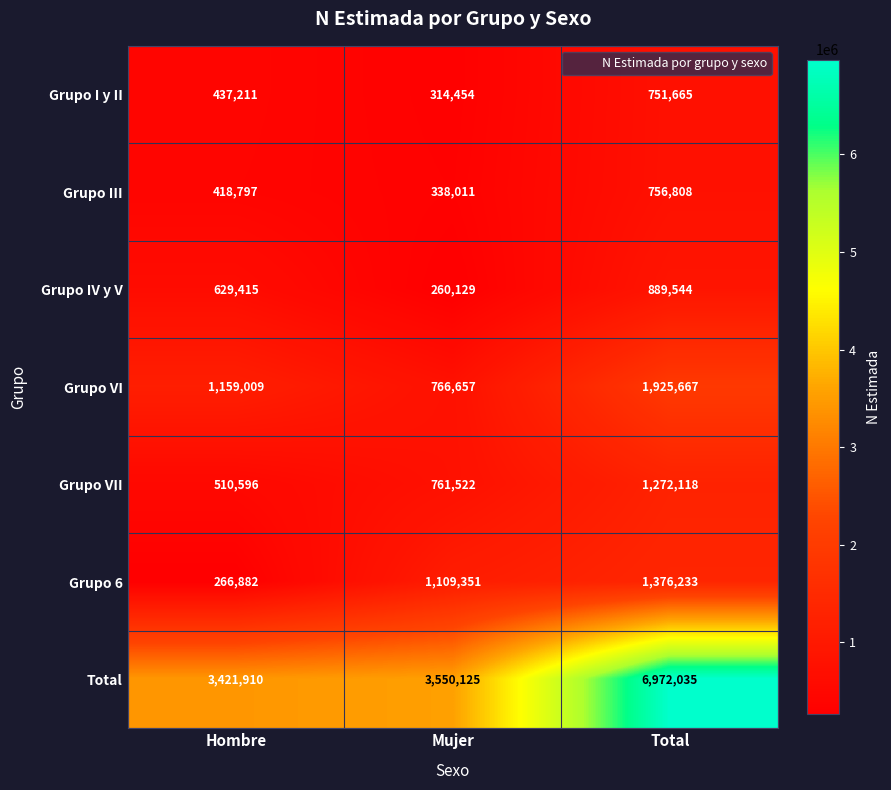

At how many categories does at least one series exceed 1046505?

3